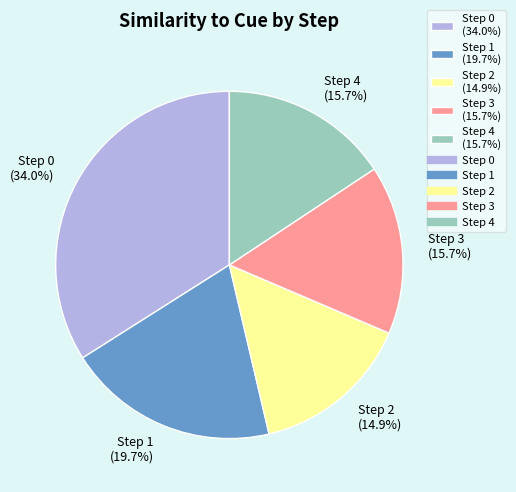

How much of the chart is everything except Step 2?

85.1%